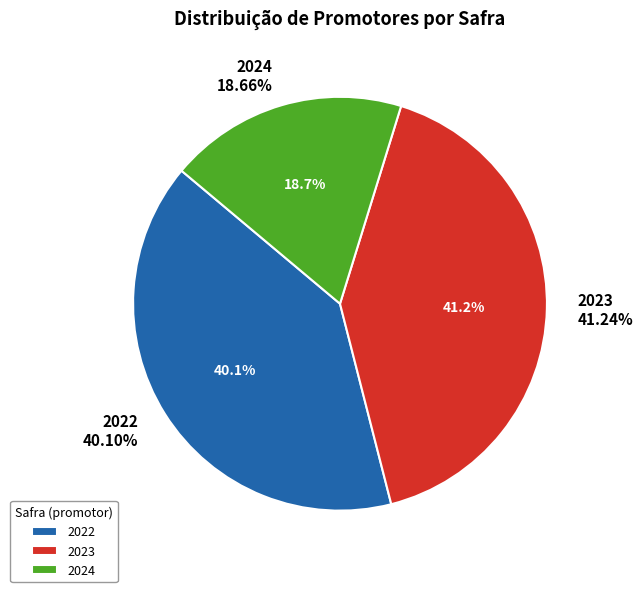

Count the number of slices in the pie.

3